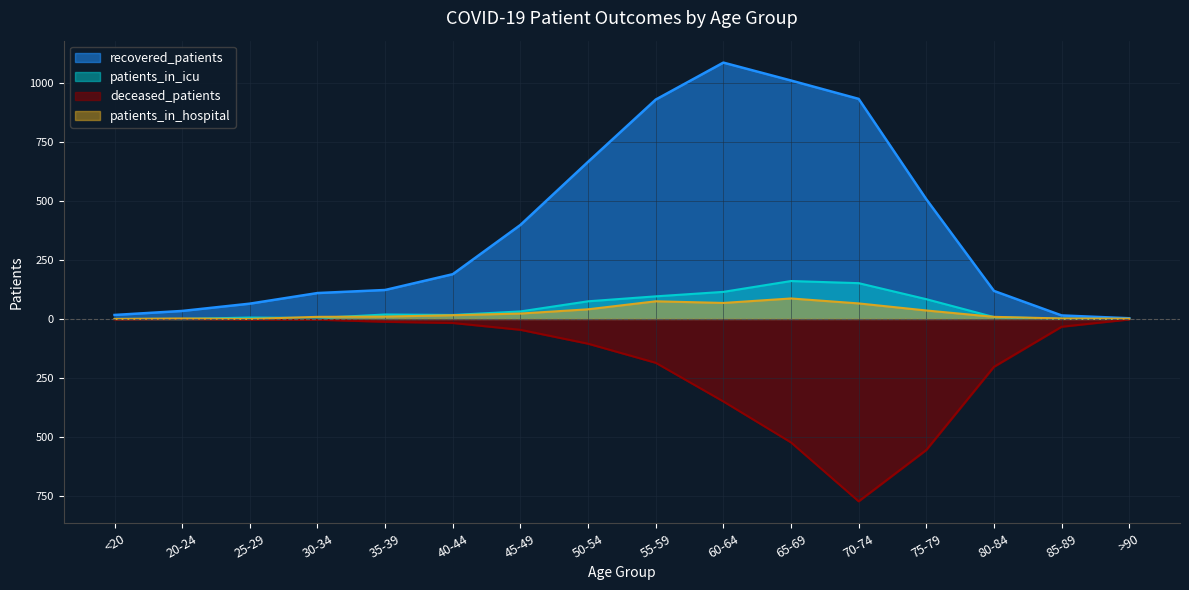

True or false: deceased_patients and patients_in_icu cross at least once.

False